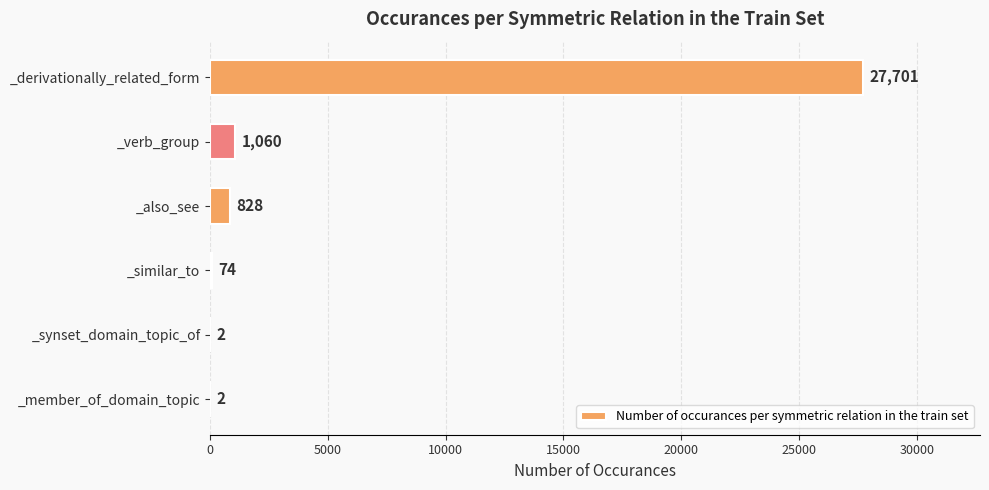

Which has a higher value, _similar_to or _member_of_domain_topic?

_similar_to